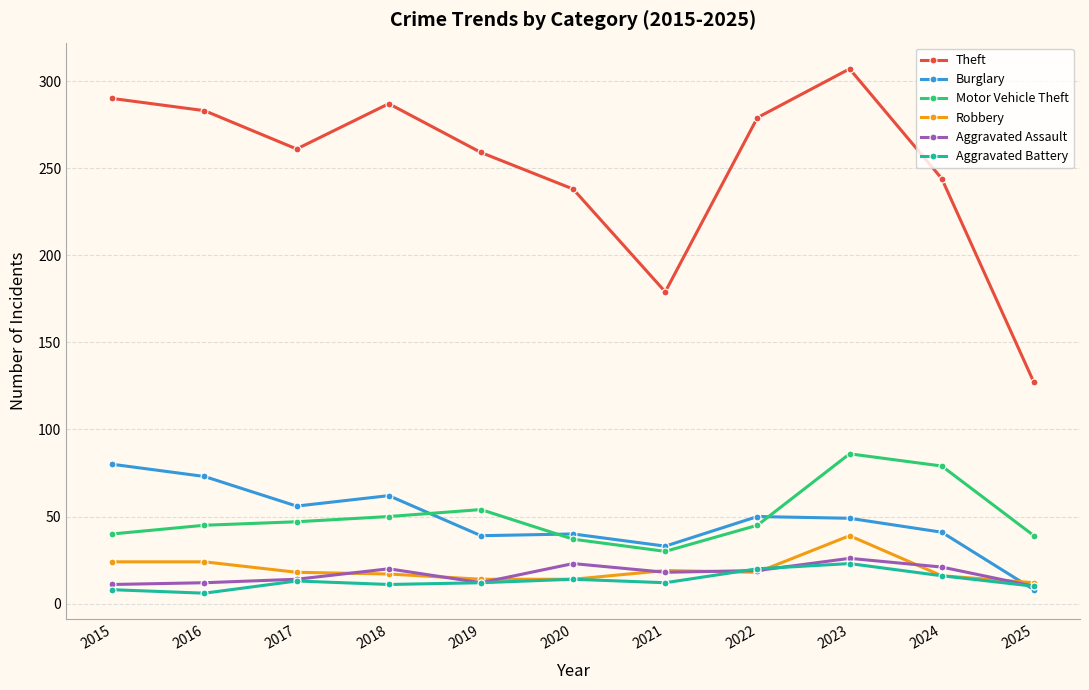

How many data points does each series have?

11